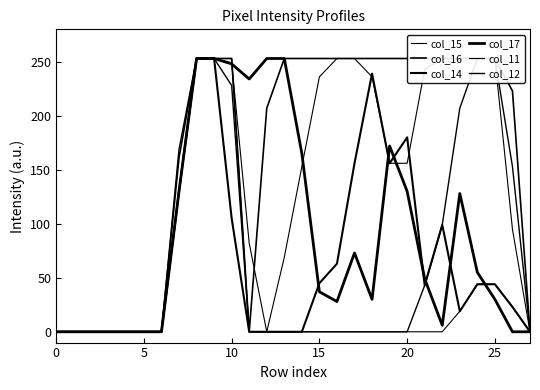

The col_17 series shows 36 at 24. True or false?

False